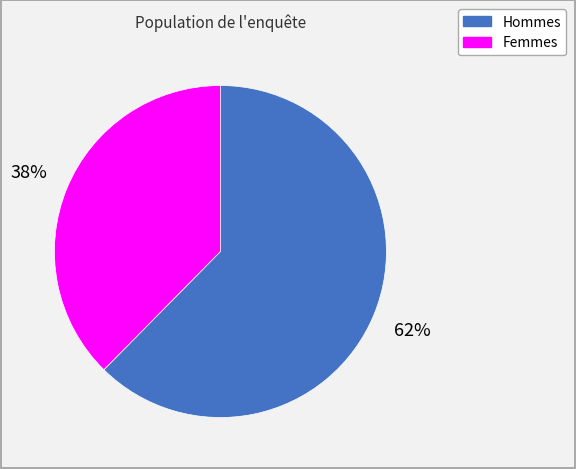

Is there any slice that represents more than half of the pie?

Yes